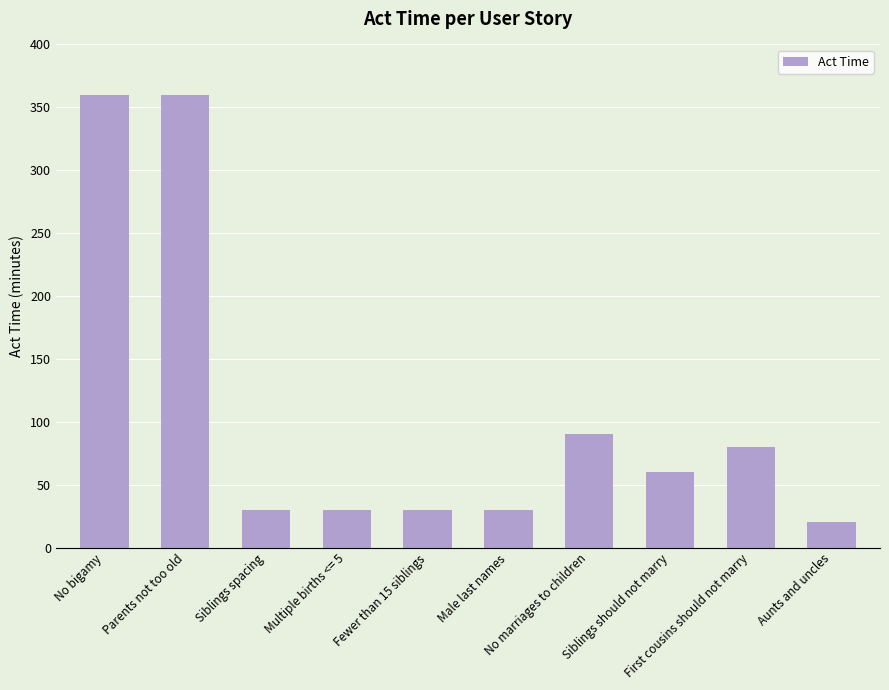

Does the chart contain any negative values?

No